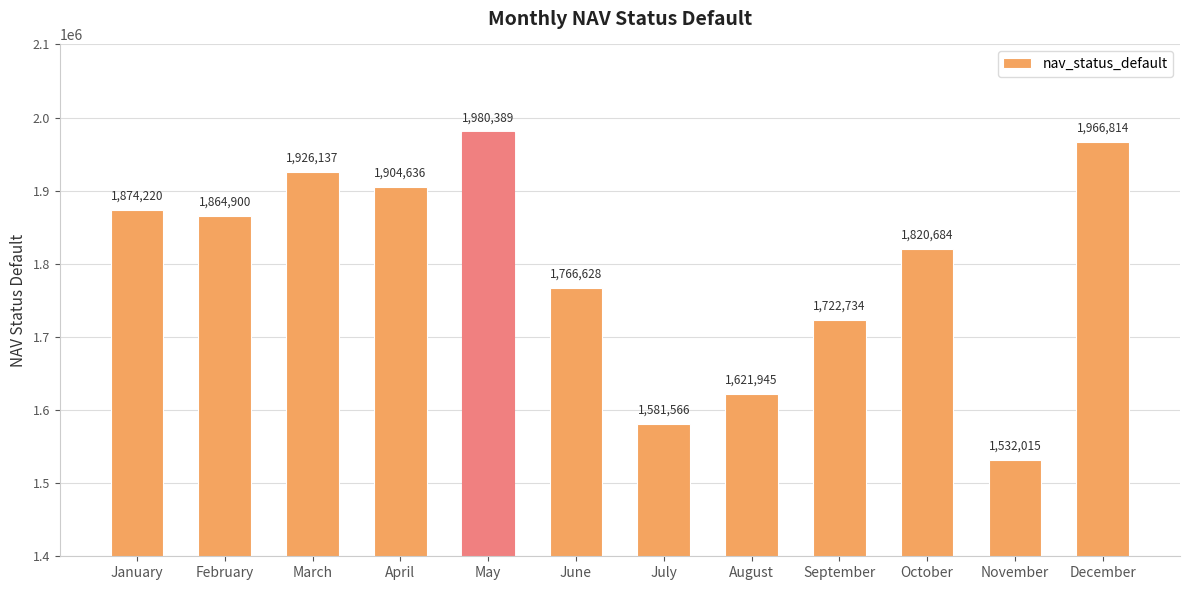

How many bars are there in total?

12